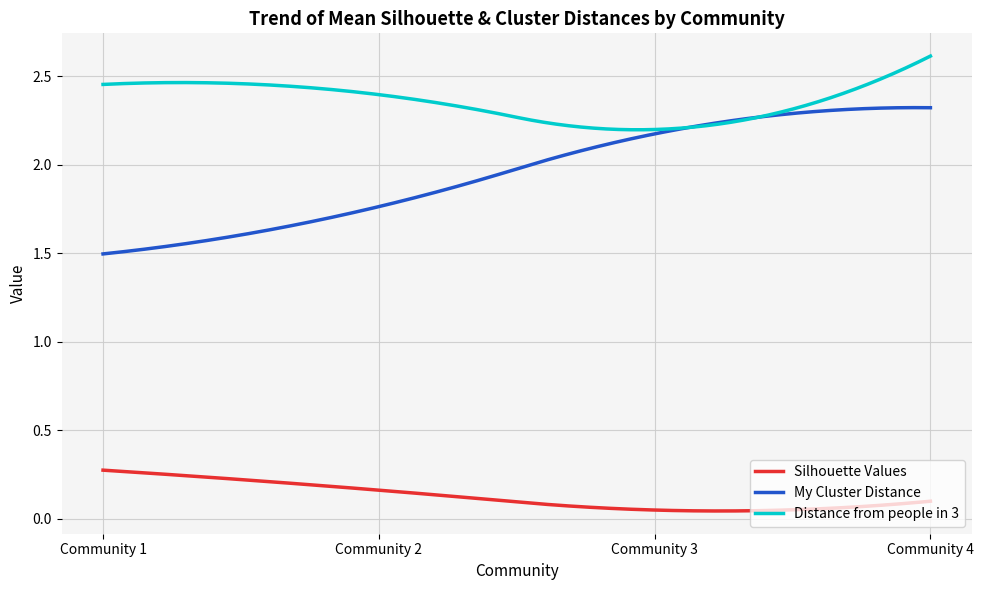

True or false: My Cluster Distance and Silhouette Values intersect in this chart.

False